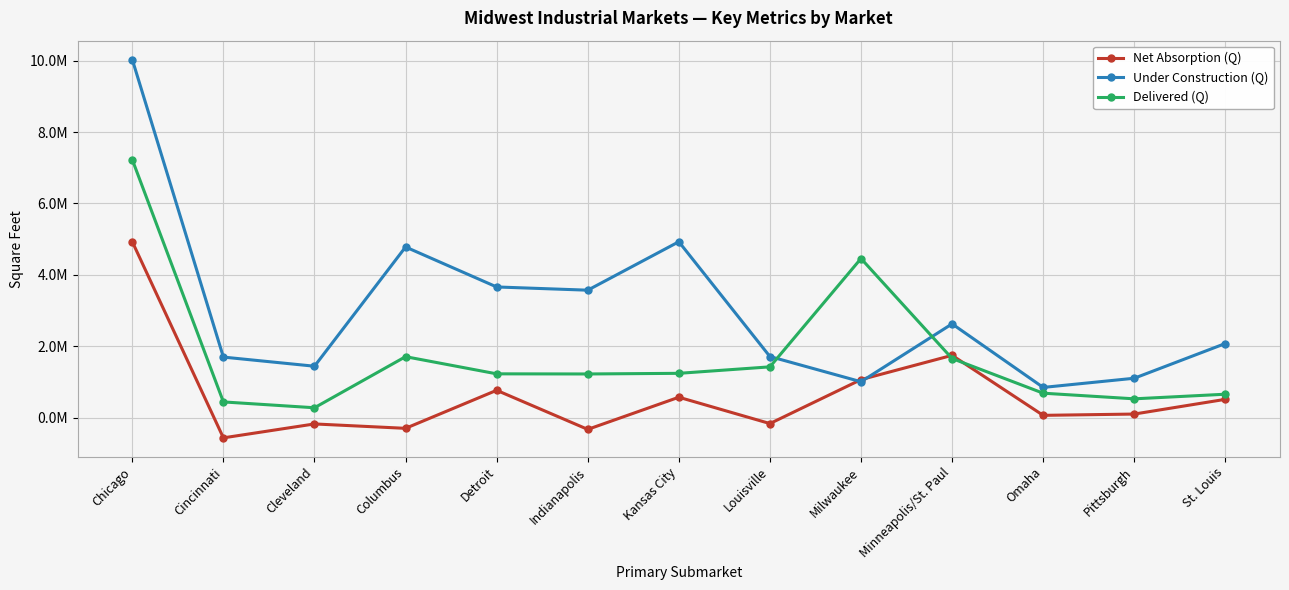

What are all the series names shown in the legend?

Net Absorption (Q), Under Construction (Q), Delivered (Q)